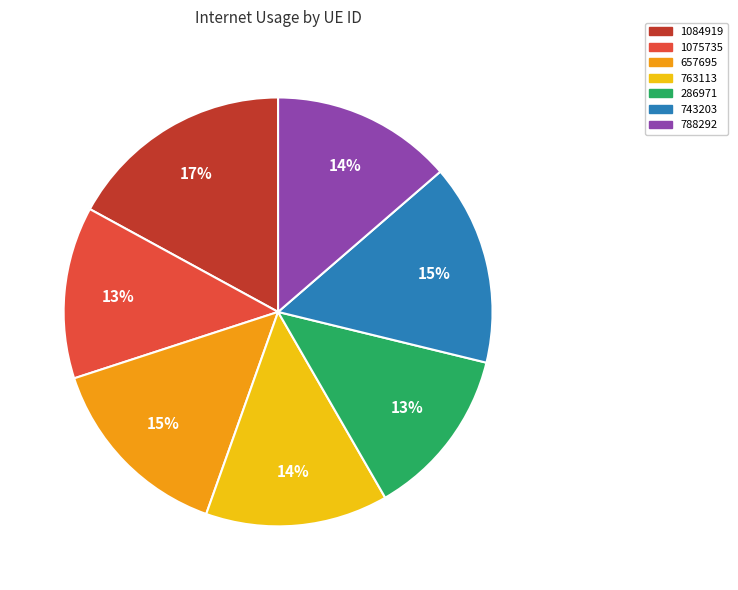

Does 763113 account for over 50% of the chart?

No